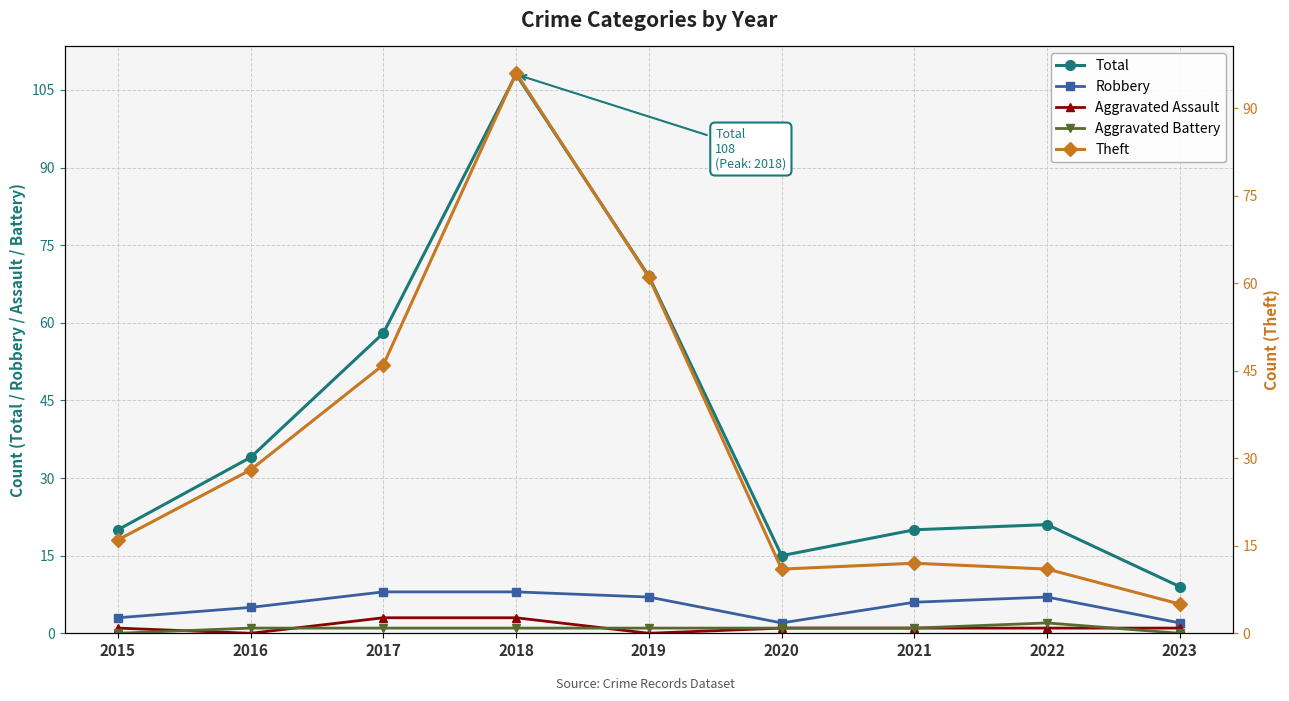

How many data points in Theft are above 16?

4